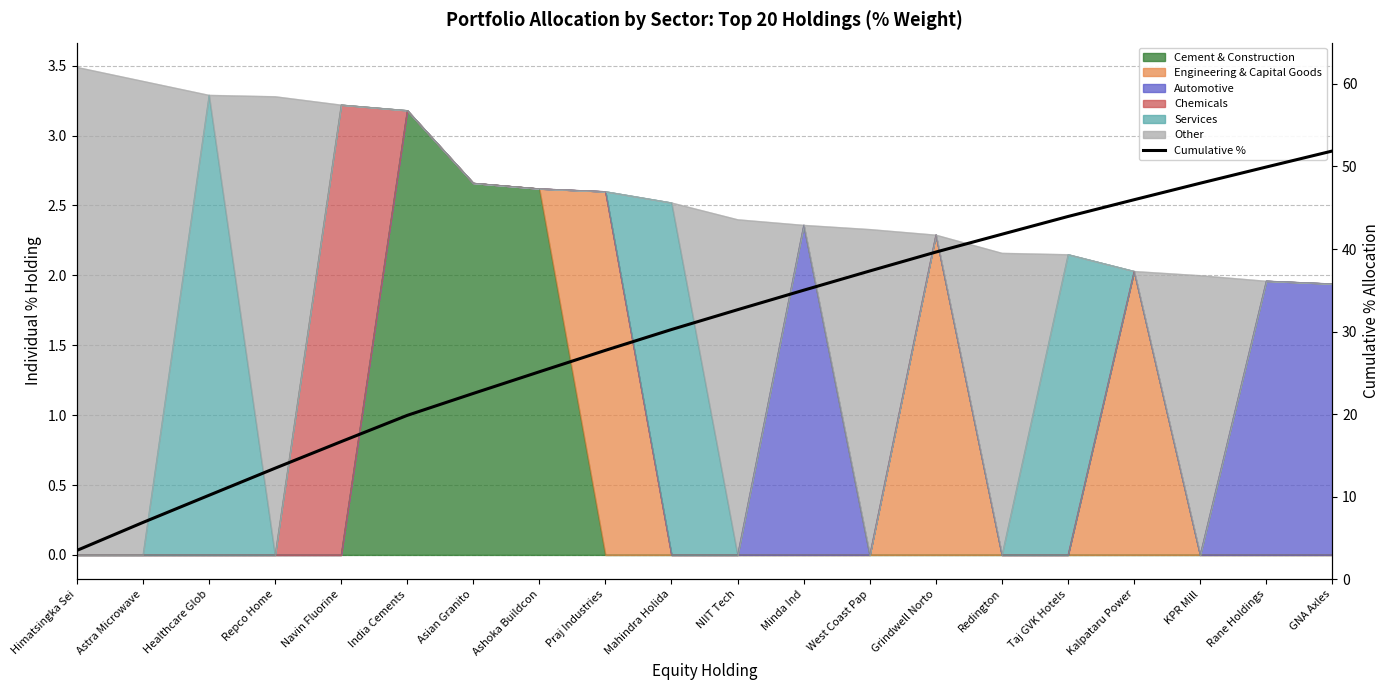

What is the greatest value displayed?

51.9